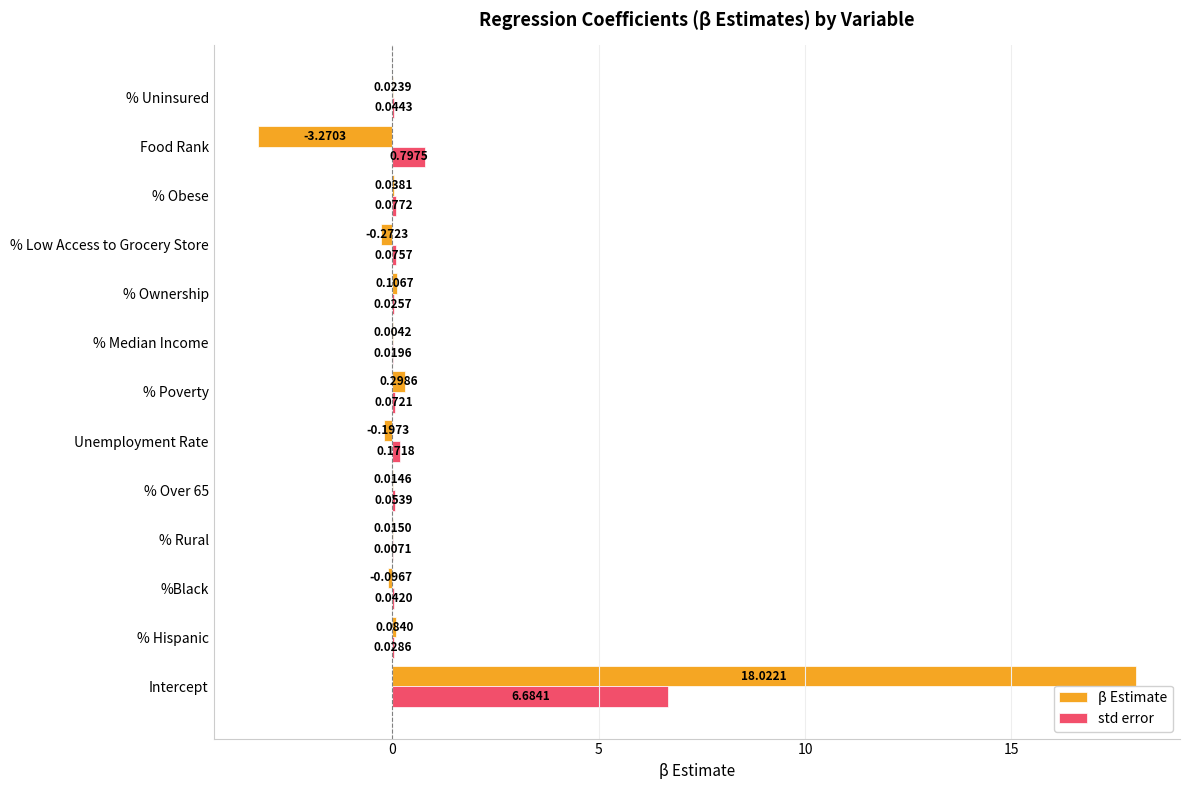

Between %Black and % Obese, which series saw the biggest shift?

β Estimate